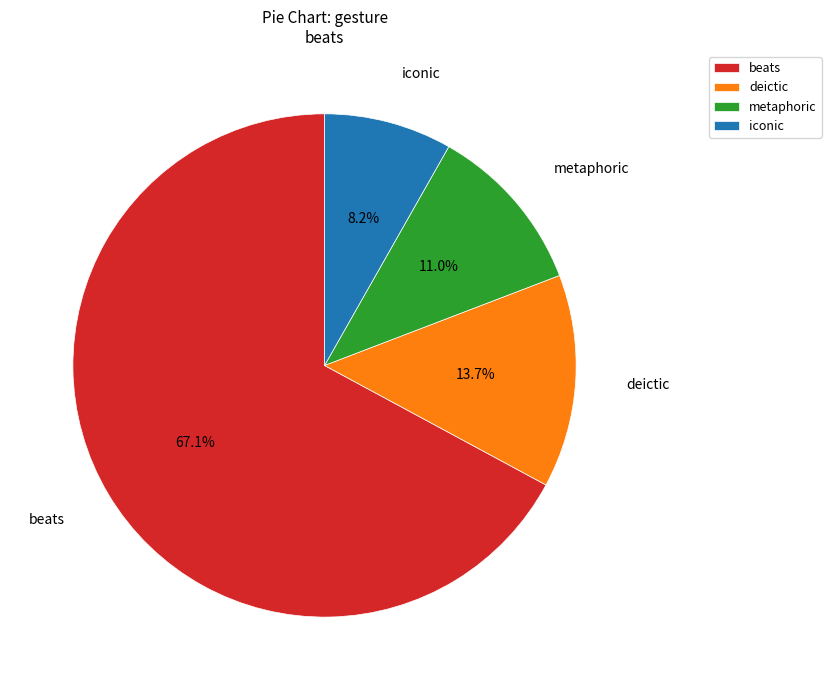

What is the ratio of the value at beats to the value at iconic?

8.2